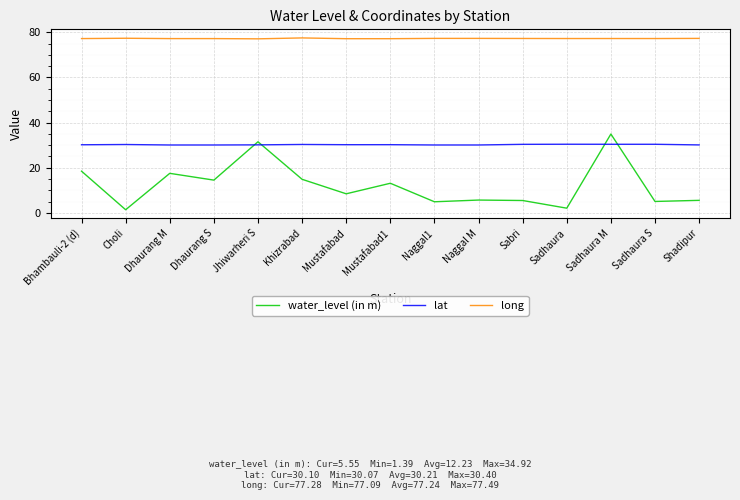

How many interior local peaks does the water_level (in m) series have?

5